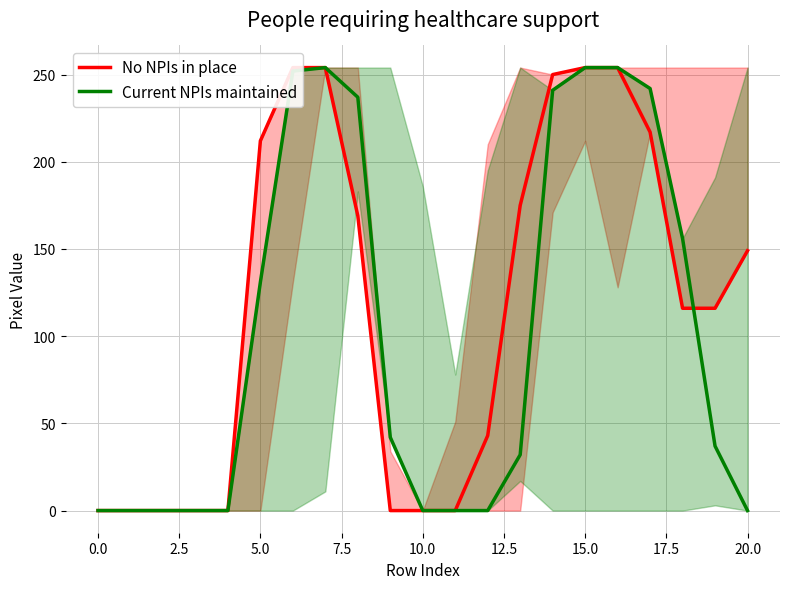

The Current NPIs maintained series shows 0 at 10.0. True or false?

True